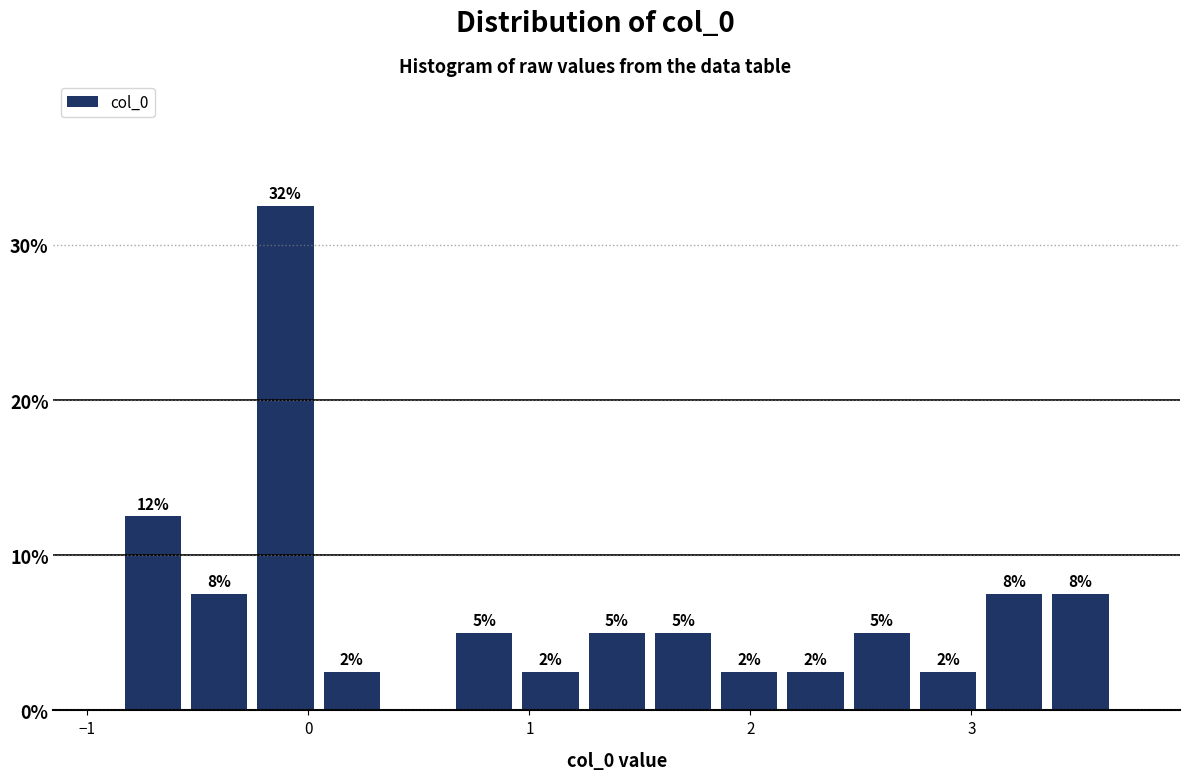

Read against the x-axis, roughly where is the centre of the tallest bar?

-0.1